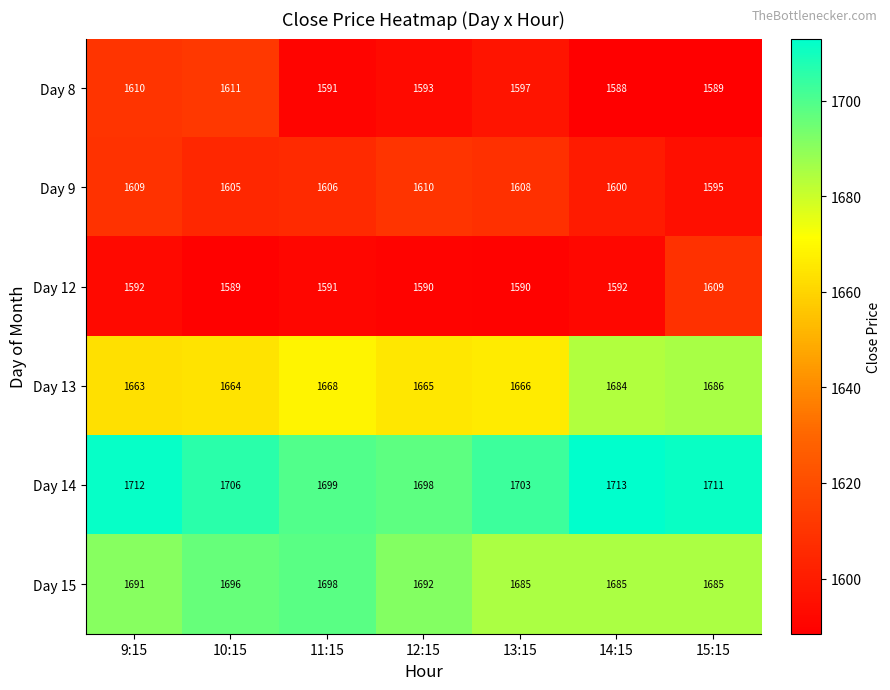

What is the difference between the maximum and minimum values in the Day 15 series?

13